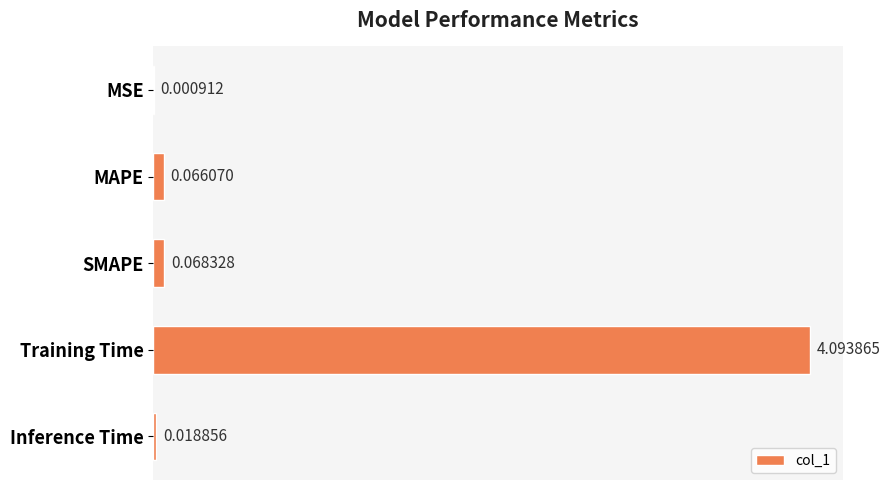

Which category has the highest value across all series?

Training Time